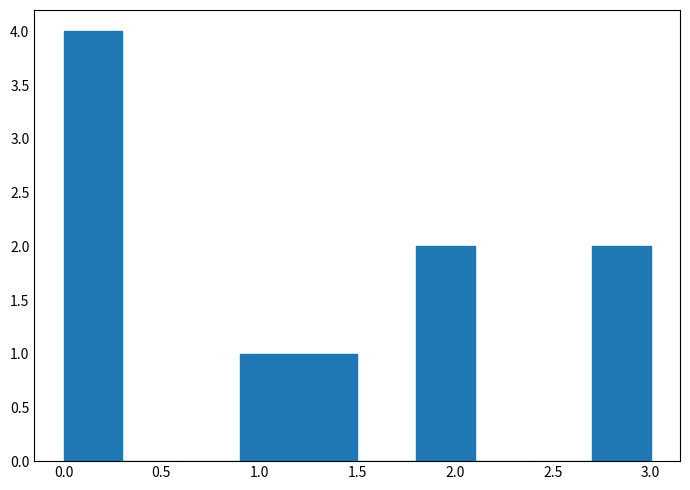

How tall is the bar that spans 0.0 to 0.3 on the x-axis? The values are not printed on the chart, so give them approximately, as read against the axis.

4